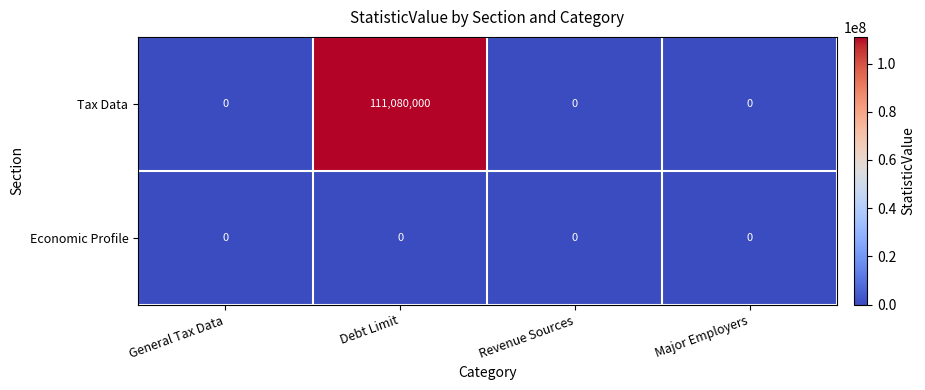

Rank the series by their maximum value, from lowest to highest.

Economic Profile, Tax Data